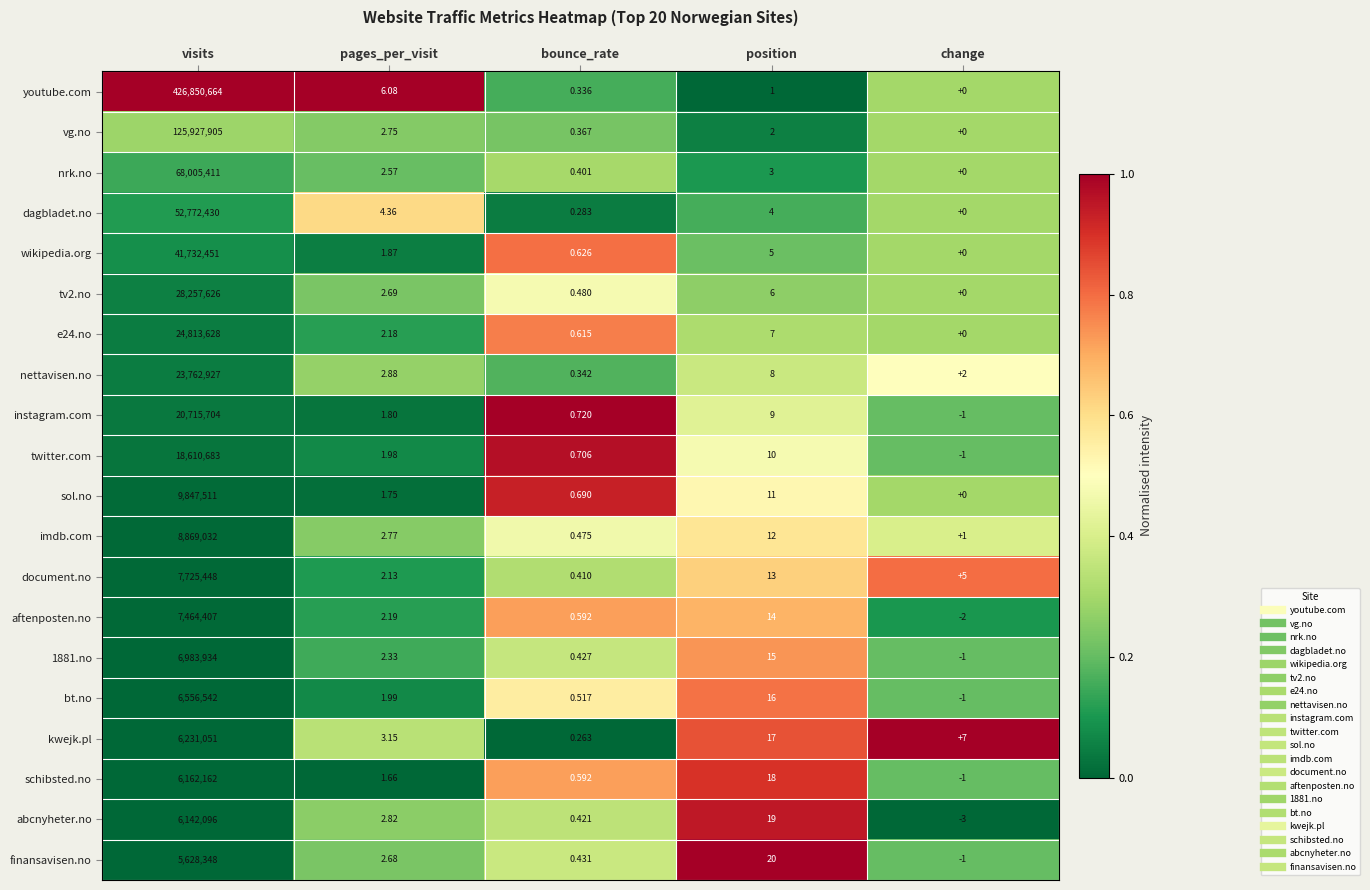

List the series in order of their peak value, lowest first.

finansavisen.no, abcnyheter.no, schibsted.no, kwejk.pl, bt.no, 1881.no, aftenposten.no, document.no, imdb.com, sol.no, twitter.com, instagram.com, nettavisen.no, e24.no, tv2.no, wikipedia.org, dagbladet.no, nrk.no, vg.no, youtube.com